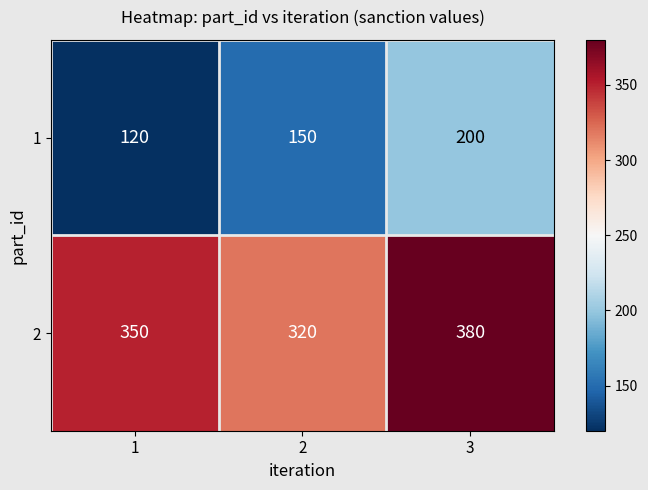

At 3, list the series in order from smallest to largest.

1, 2